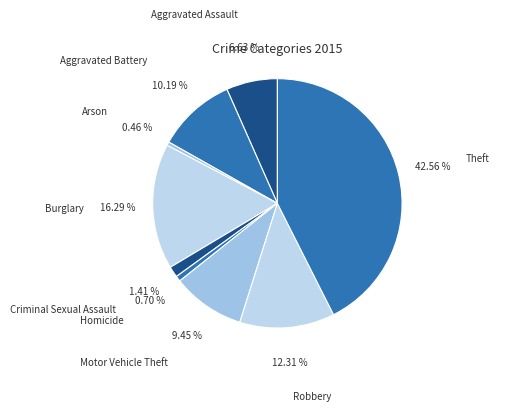

Which has a higher value, Arson or Motor Vehicle Theft?

Motor Vehicle Theft